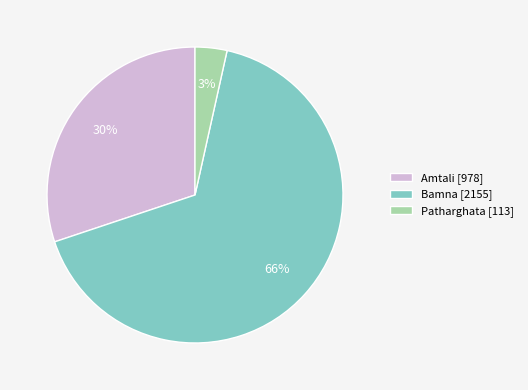

Rank the categories by value from highest to lowest.

Bamna, Amtali, Patharghata